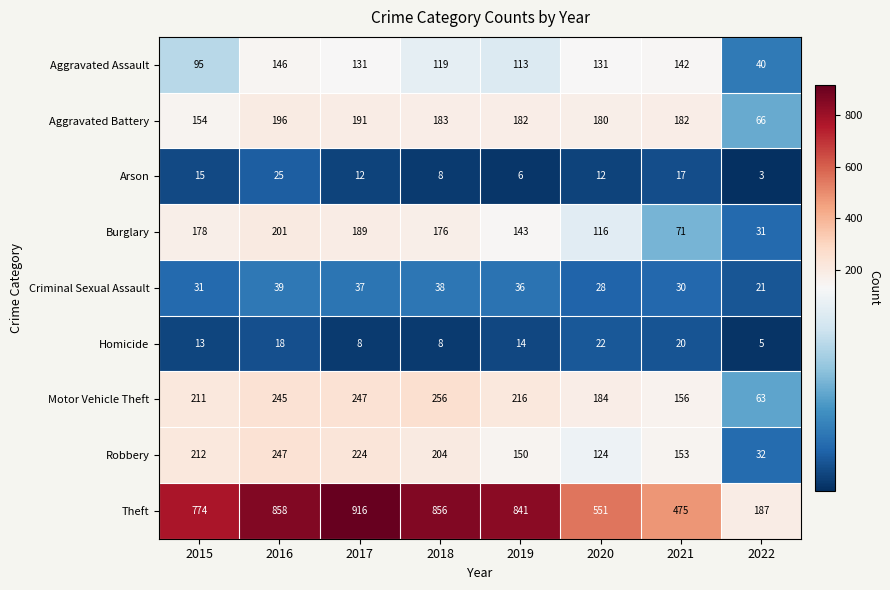

Count the Homicide values in the range 8 to 20.

6